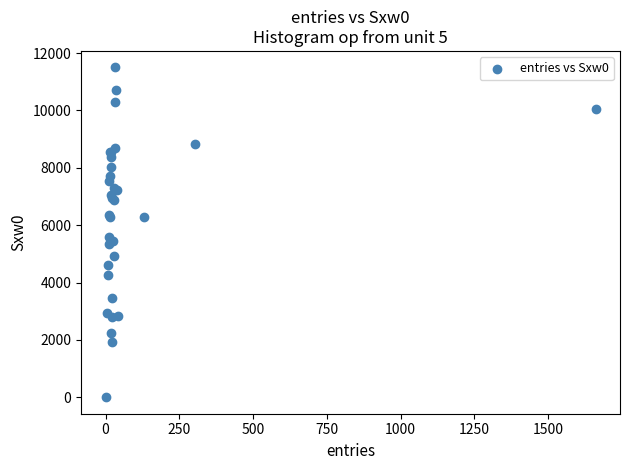

What Y value in the scatter plot is closest to 5750?

5584